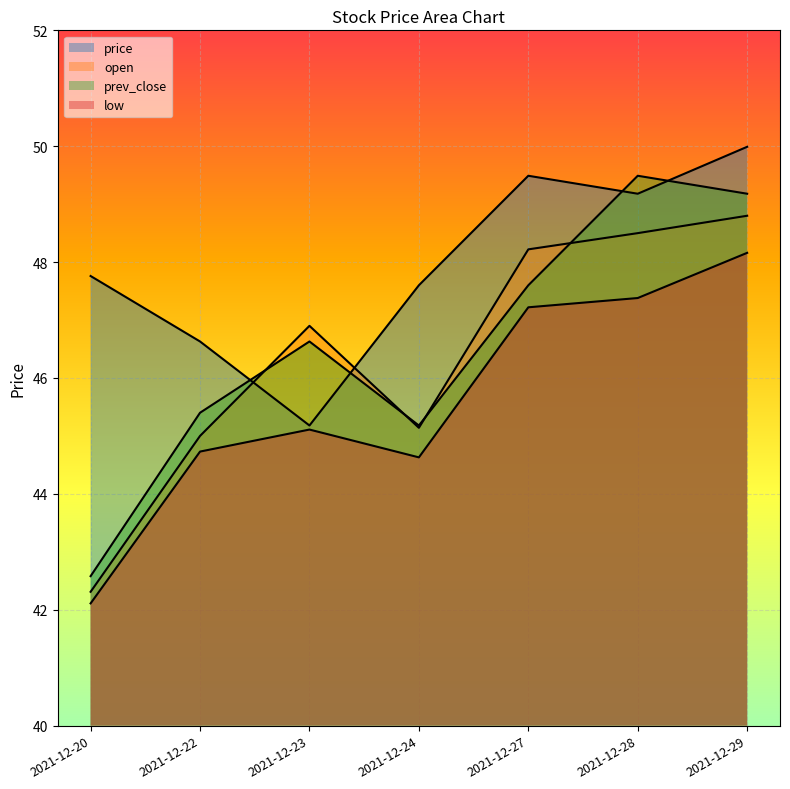

Does the chart display data point markers on the line(s)?

No